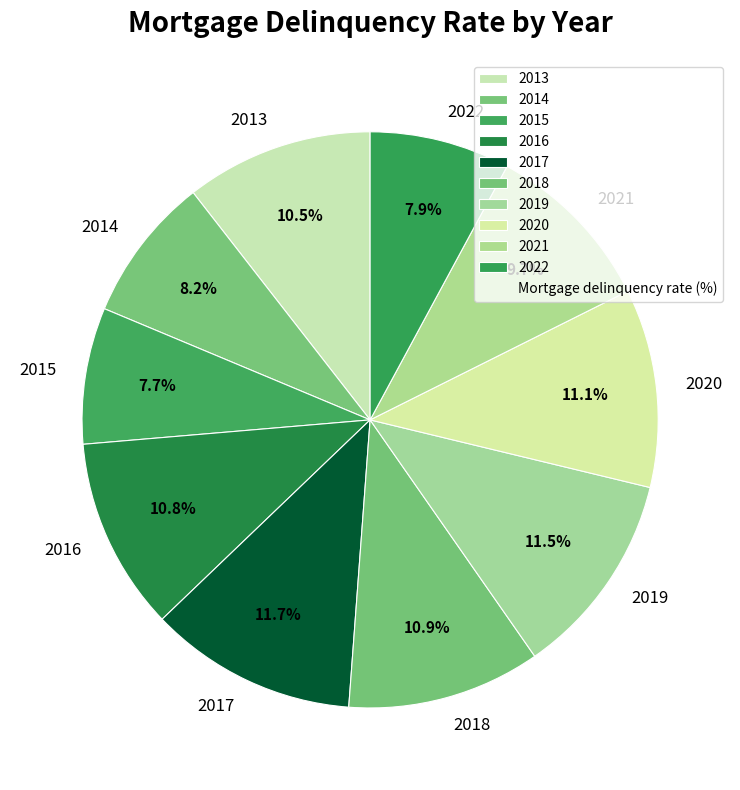

The 2019 slice represents 19% of the pie. True or false?

False